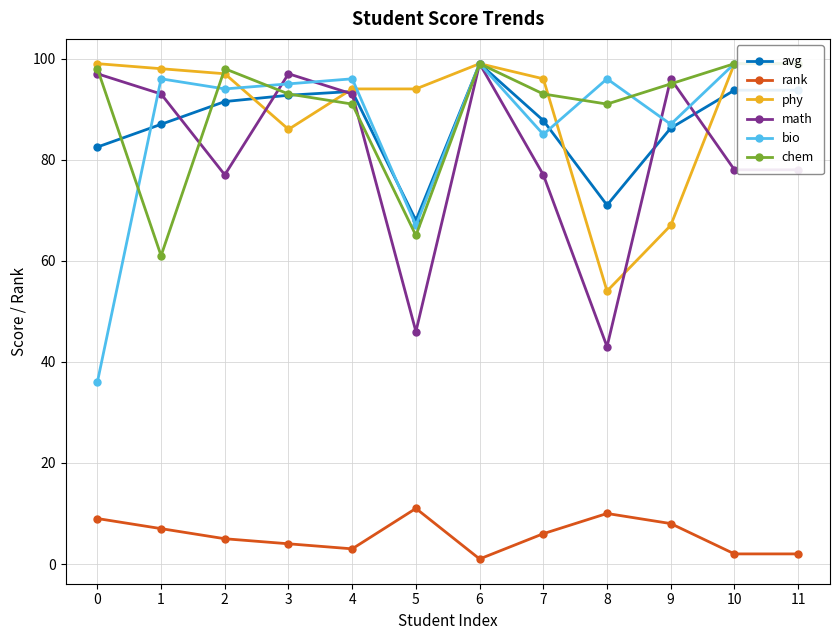

What is the value of the bio point at the 4th from the left?

95.0